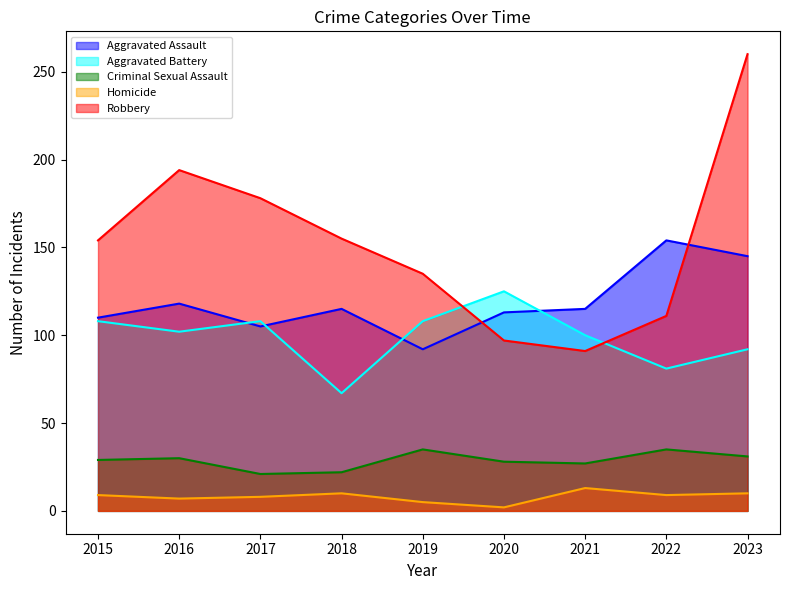

Which series has the largest range (max minus min)?

Robbery